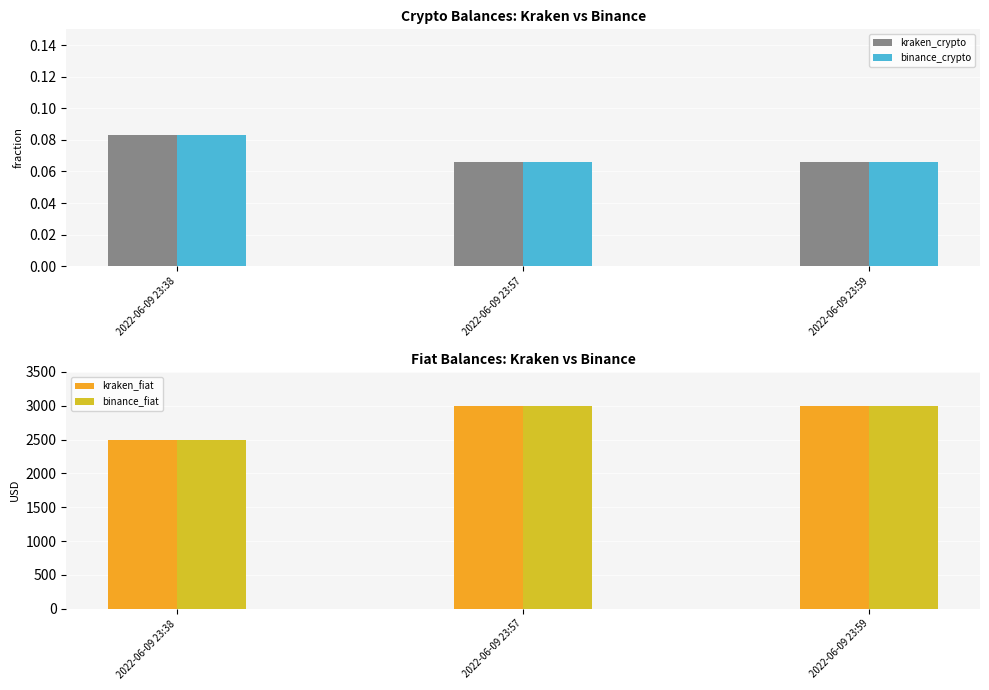

Where is kraken_fiat nearest to the value 2749?

2022-06-09 23:38